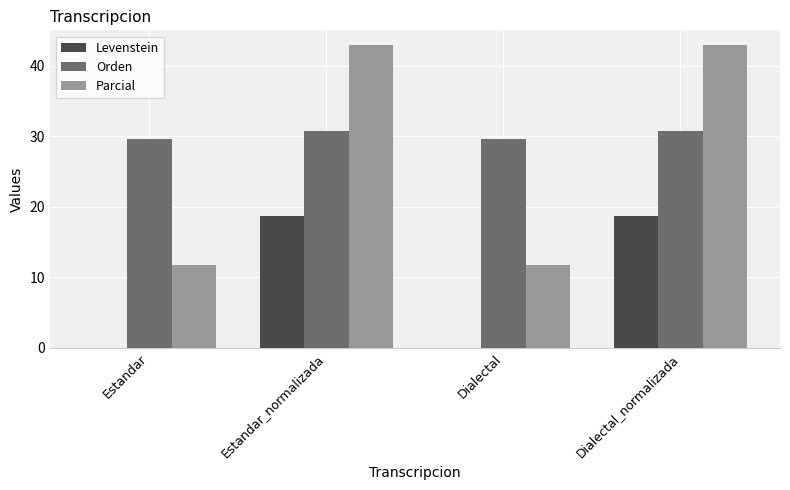

Reading left to right, transcribe all the data shown in this chart.

Levenstein: 0.0	18.8	0.0	18.8
Orden: 29.6	30.8	29.6	30.8
Parcial: 11.8	42.9	11.8	42.9